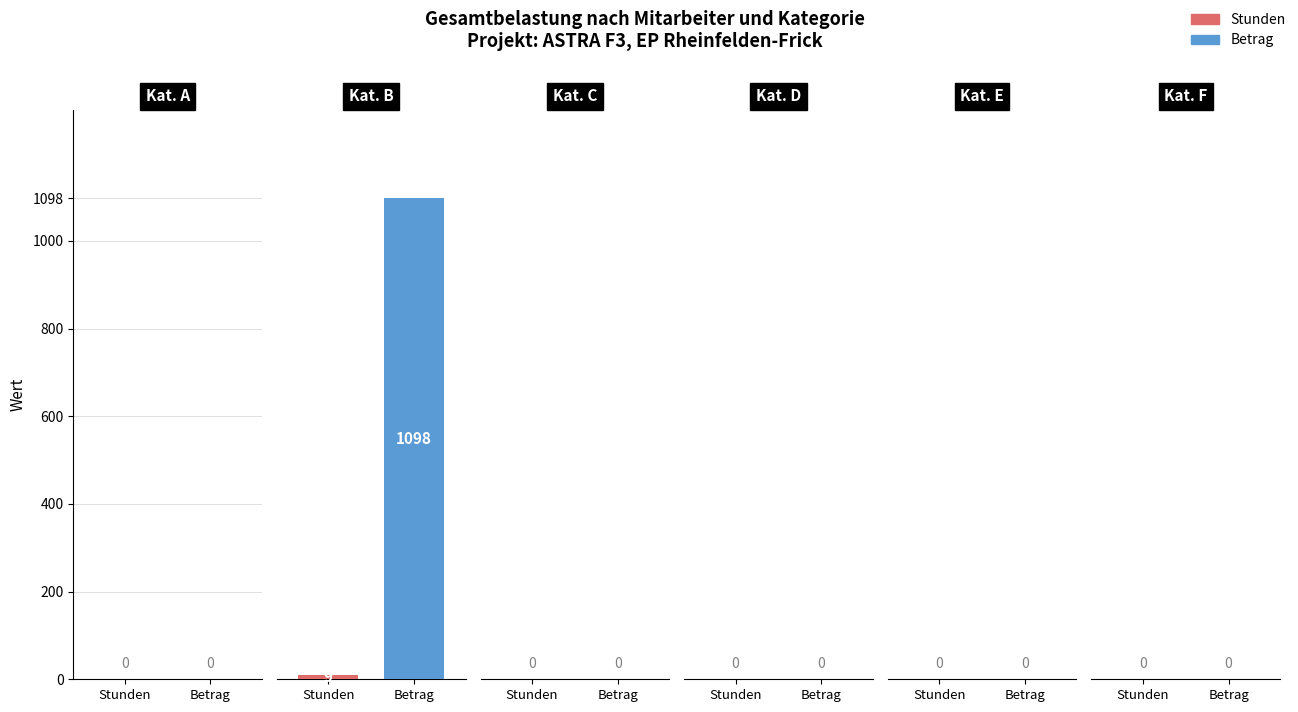

What is the minimum value for Betrag?

1098